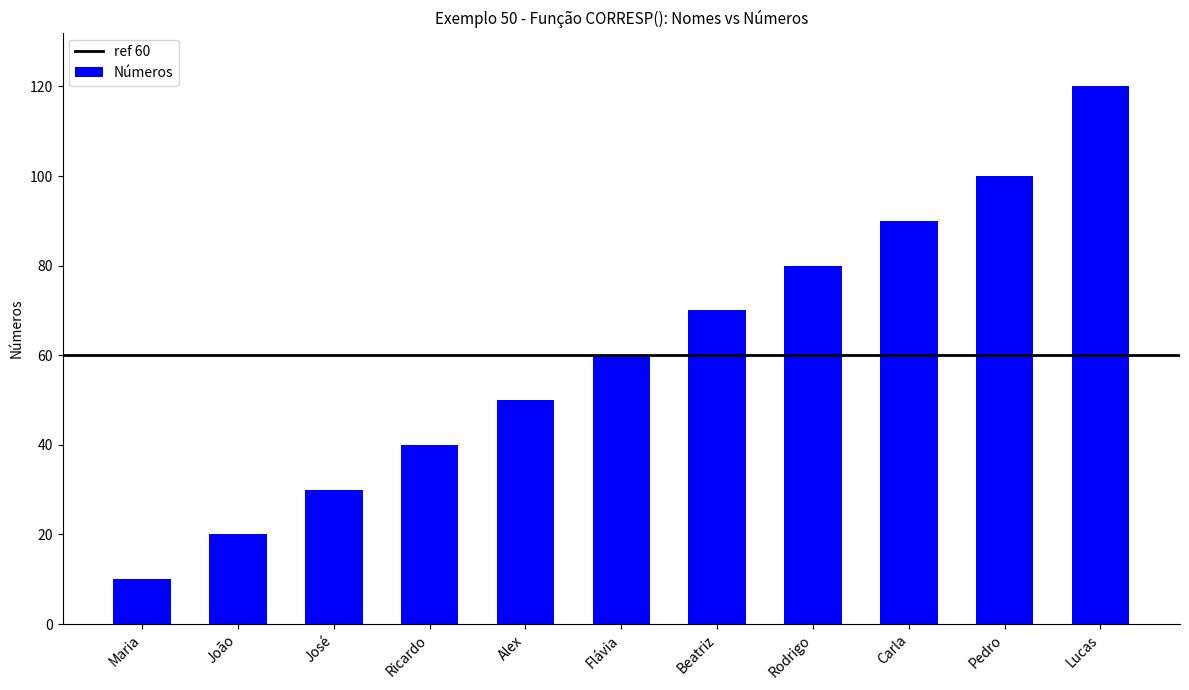

What is the difference between the values at Ricardo and Flávia?

20